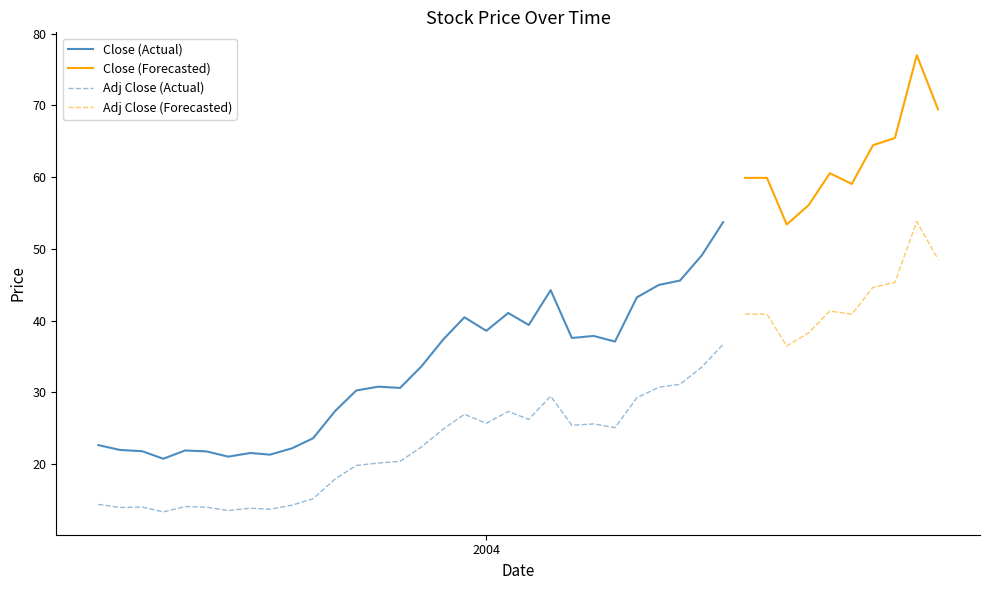

True or false: Adj Close and Close cross at least once.

False